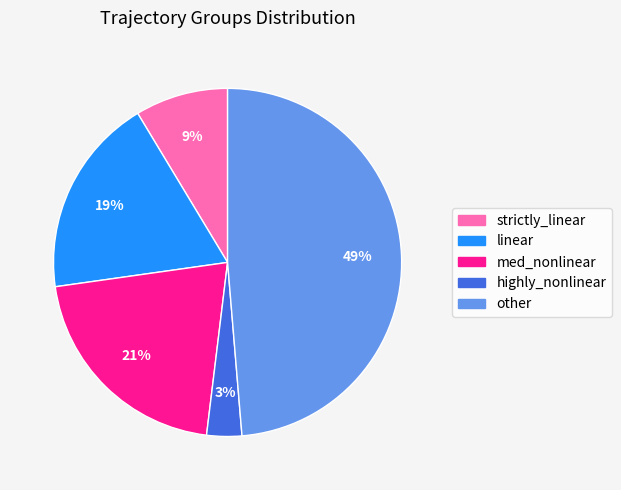

Which slice is the largest?

other